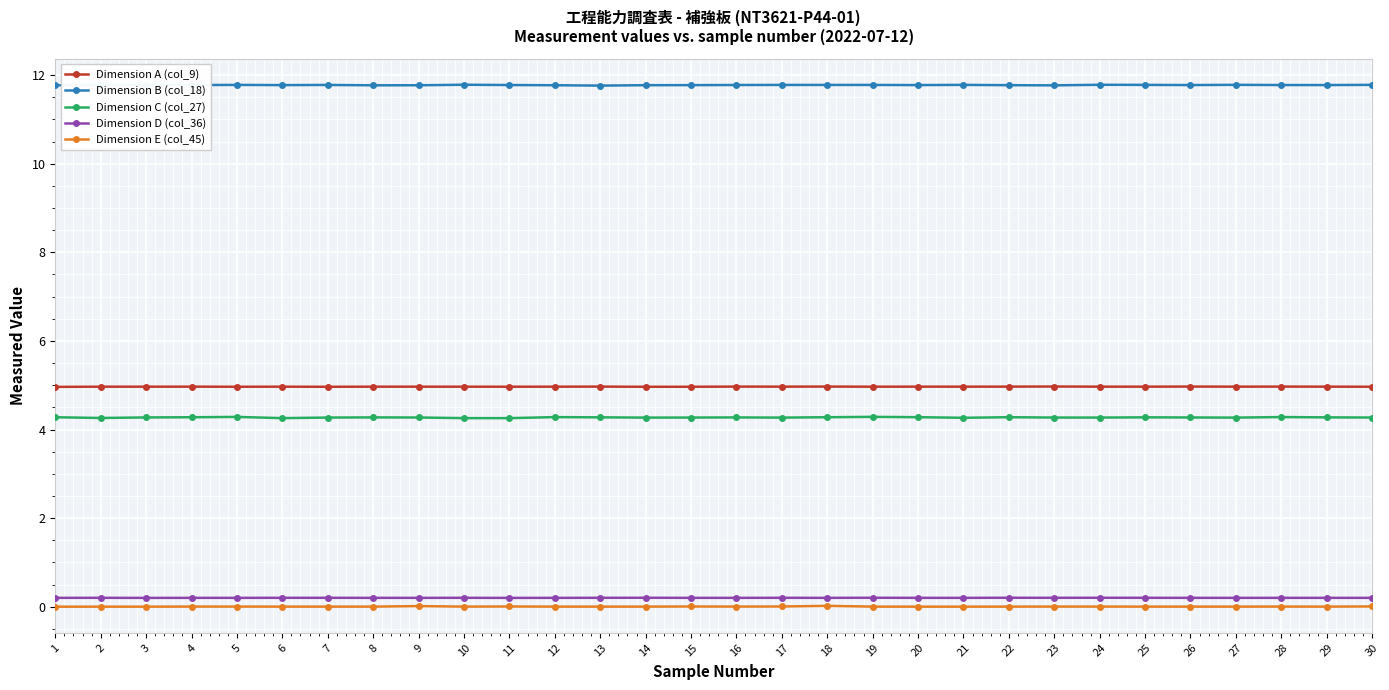

Which series has the largest total across all categories?

Dimension B (col_18)